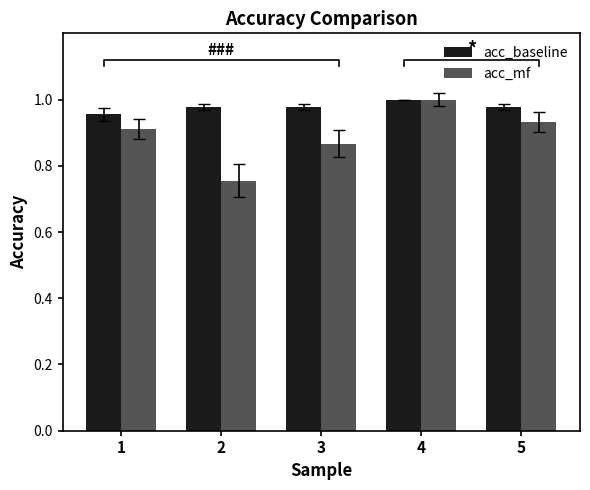

At which category is the sum across all series the highest?

4